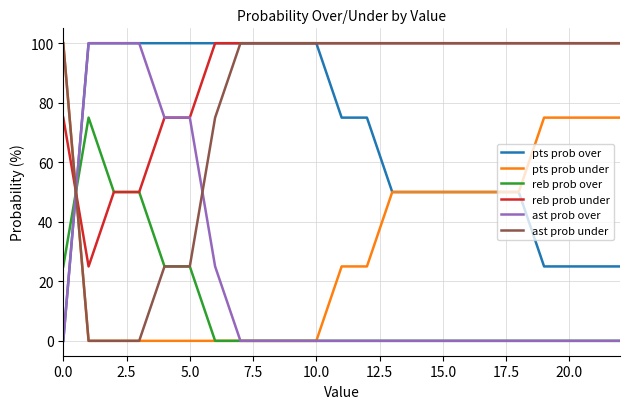

What is the greatest value displayed?

100